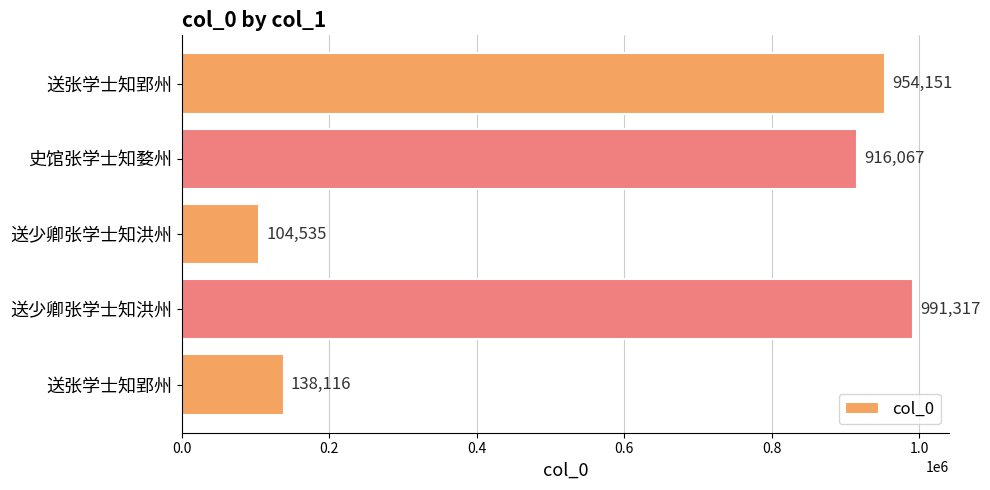

Are the bars horizontal?

Yes